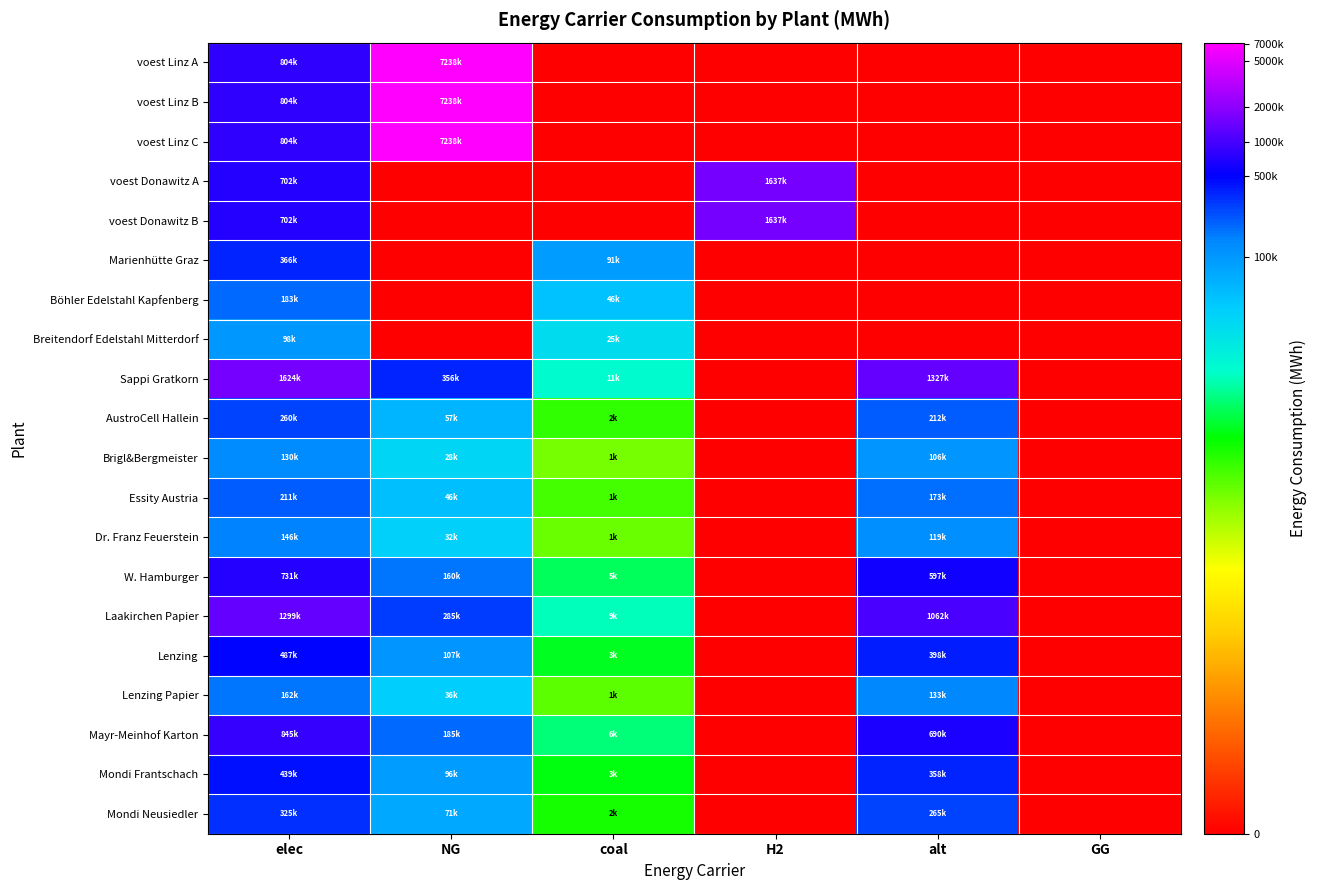

What is the spread (max minus min) of values at elec?

2.8